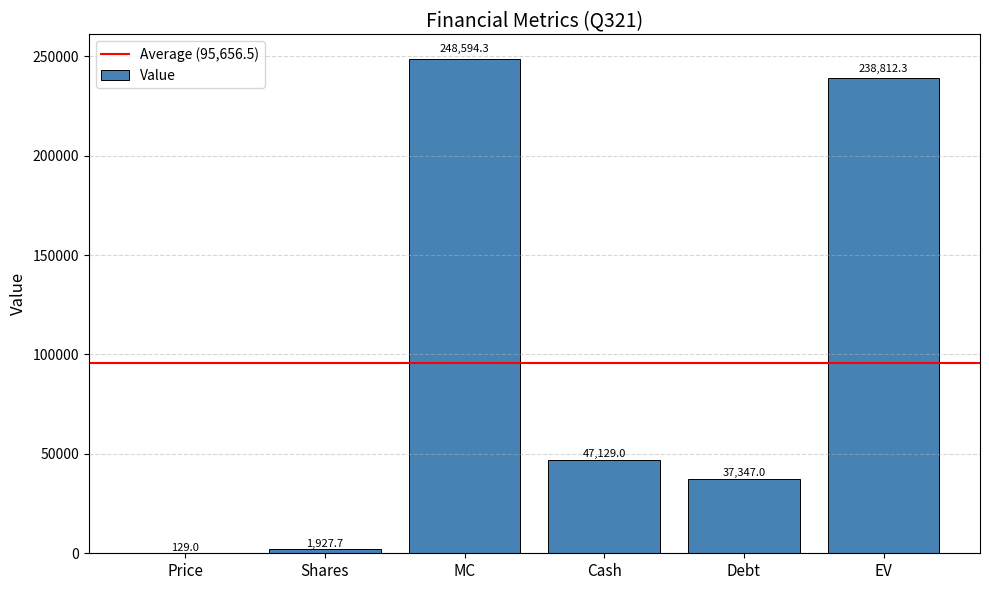

What is the greatest value displayed?

248594.3